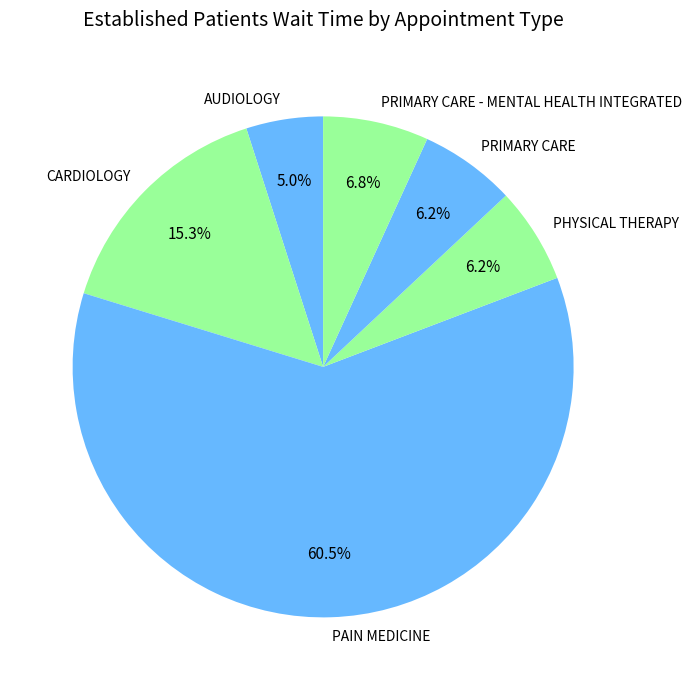

True or false: PRIMARY CARE - MENTAL HEALTH INTEGRATED accounts for 7% of the total.

True